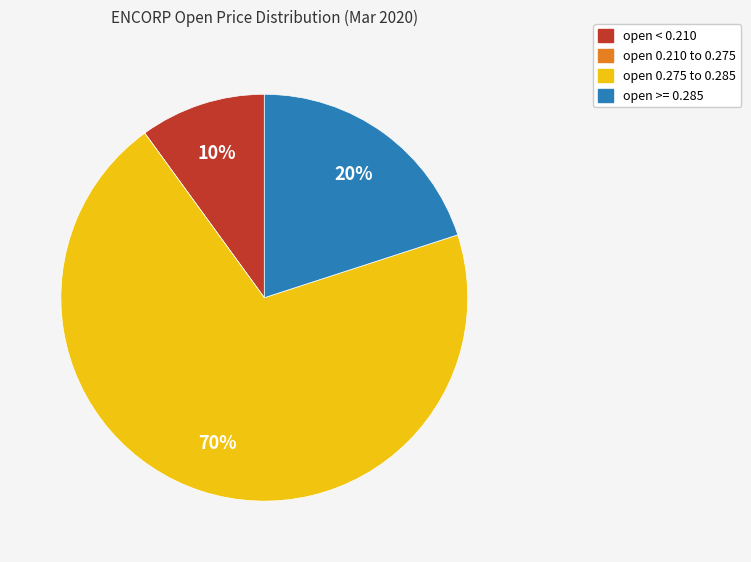

To the nearest percent, what is the average slice percentage?

25%